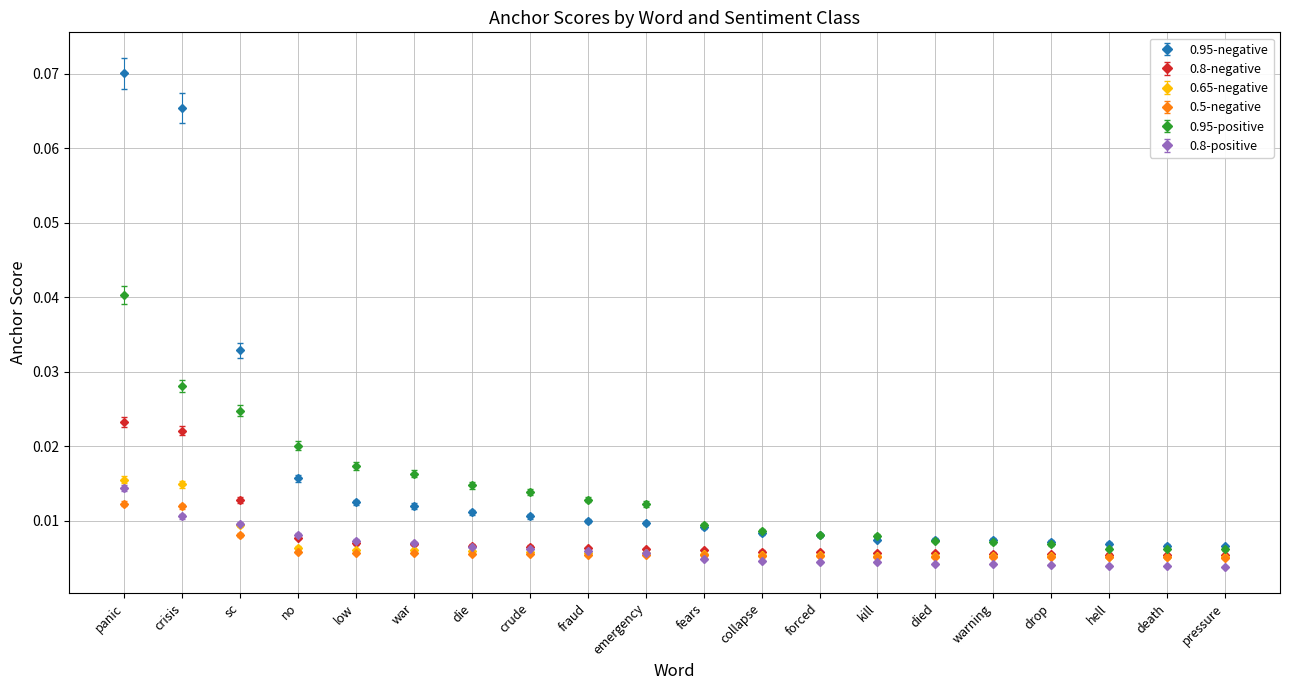

True or false: 0.8-negative and 0.95-negative cross at least once.

False